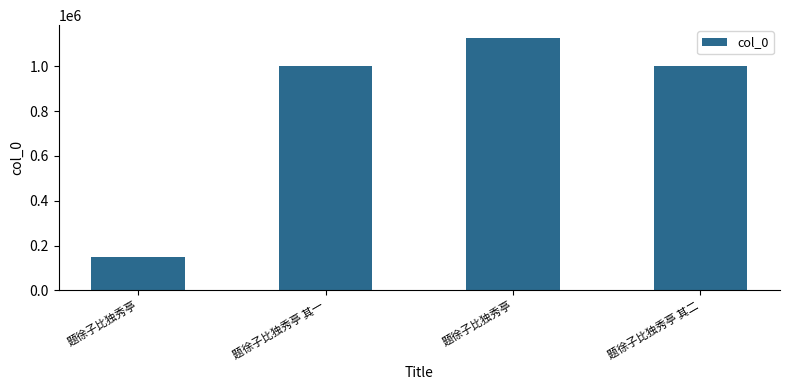

What is the label of the 3rd bar from the left?

题徐子比独秀亭